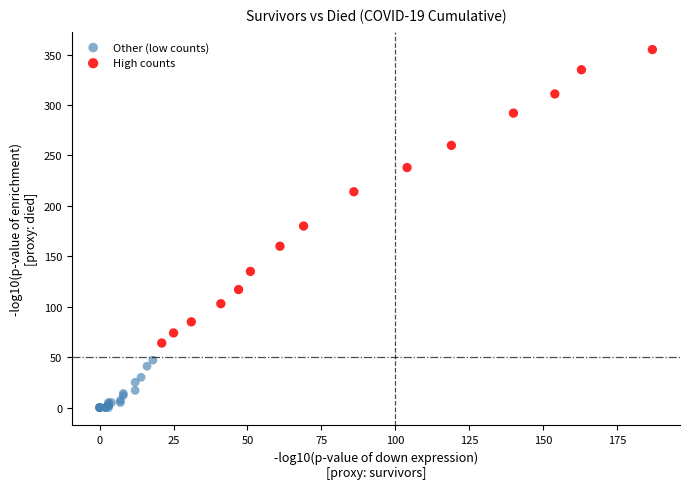

Which series contains the lowest Y value?

Other (low counts)